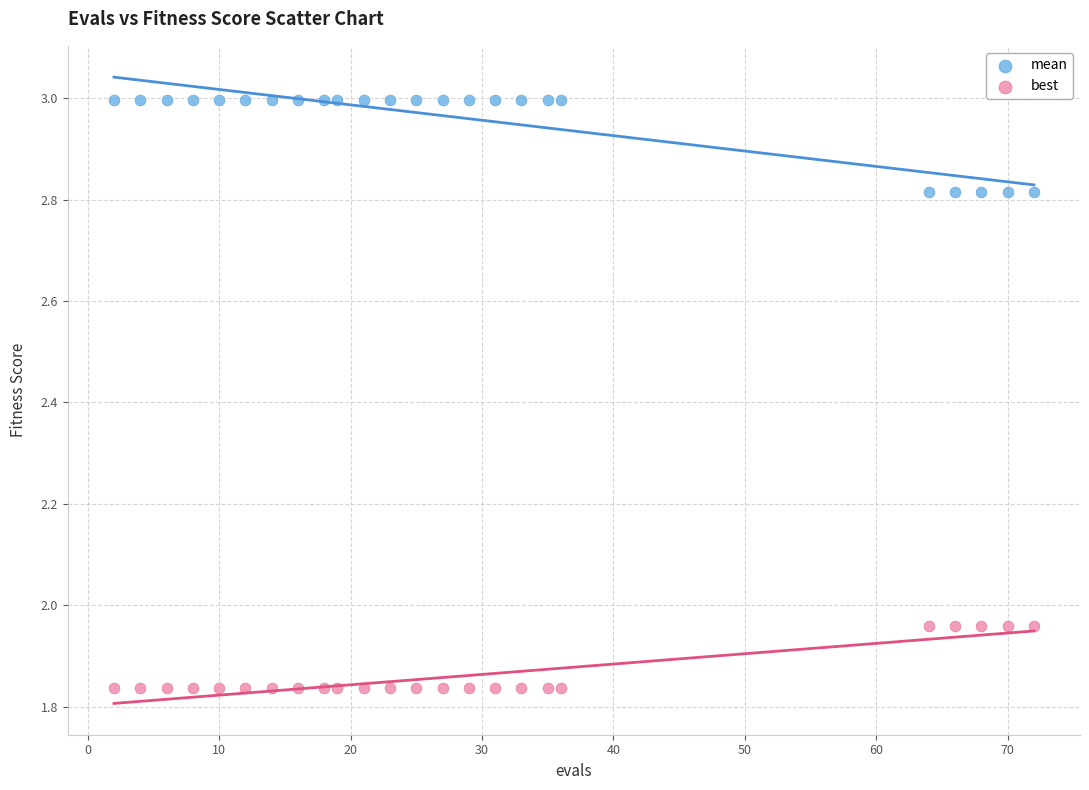

Across all data points, what is the range of X values (max minus min)?

70.0